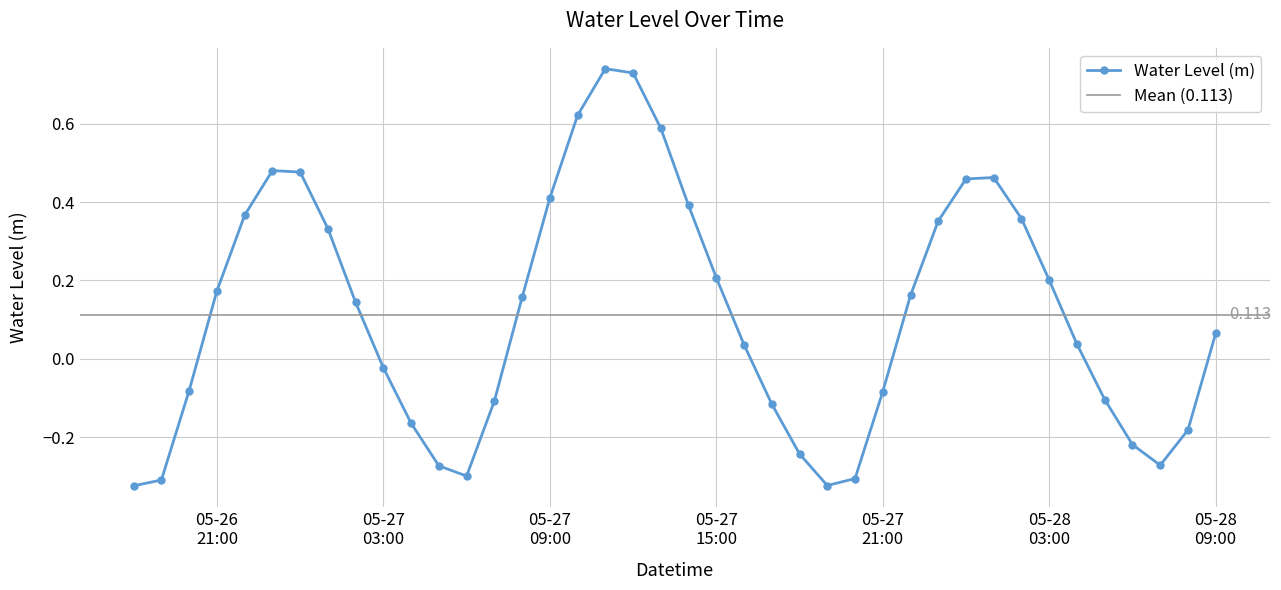

Does the chart display data point markers on the line(s)?

Yes